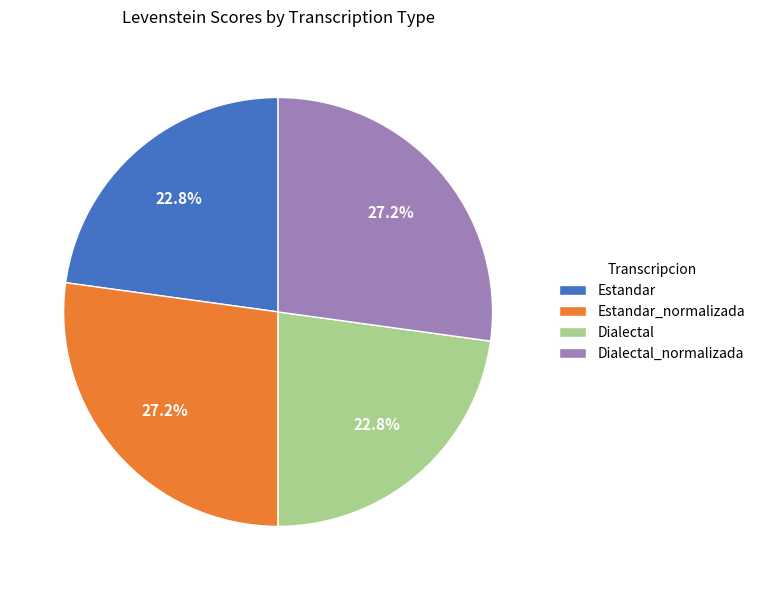

Does any single category account for the majority?

No